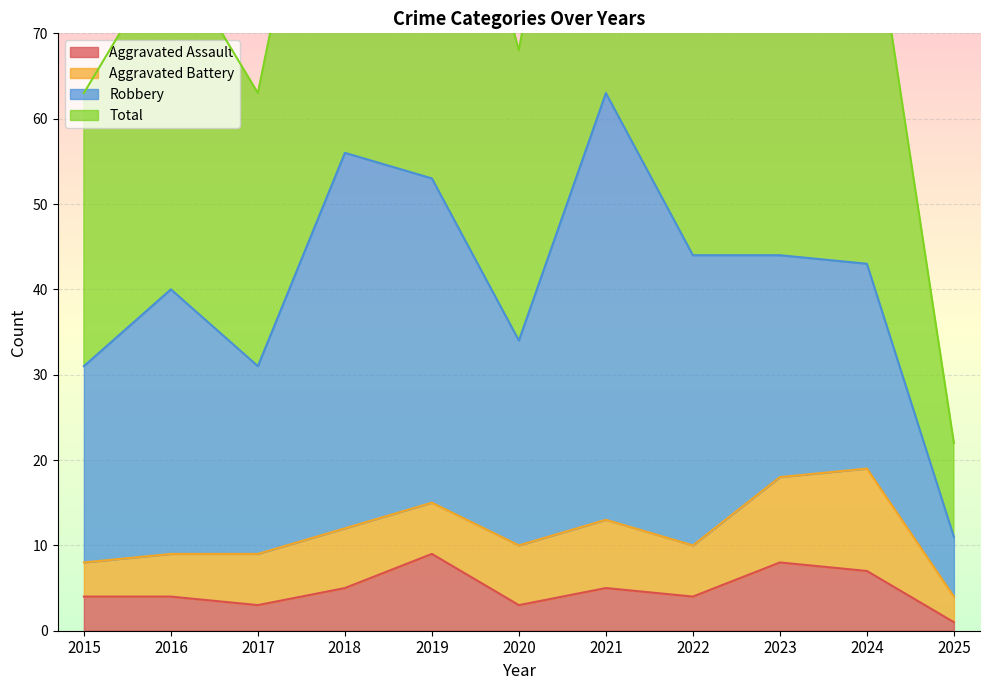

Is it true that Total equals 126 at 2021?

True